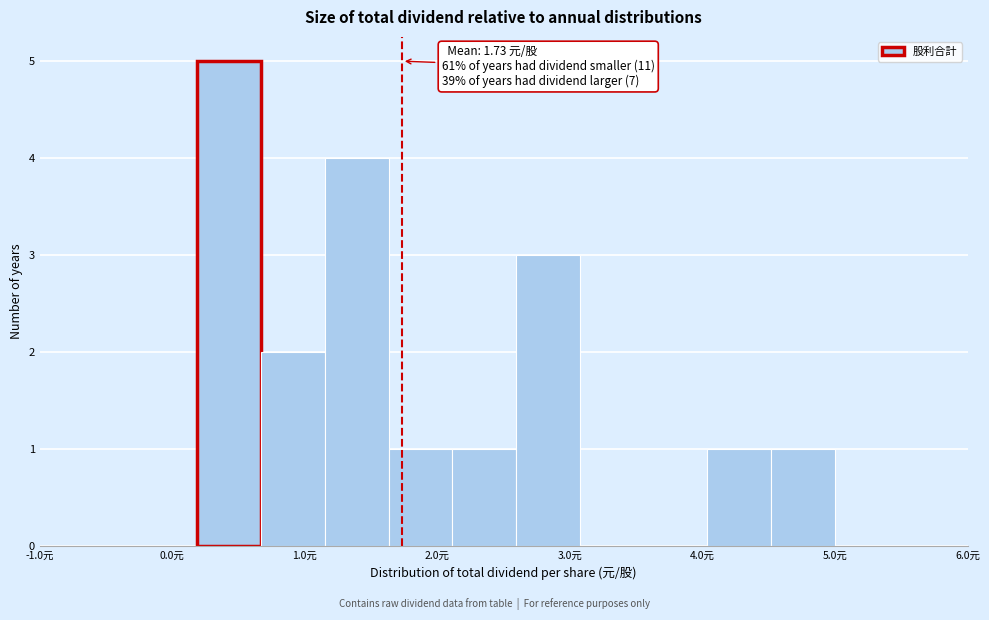

Over which range of the x-axis is the bar tallest?

0.2 to 0.7